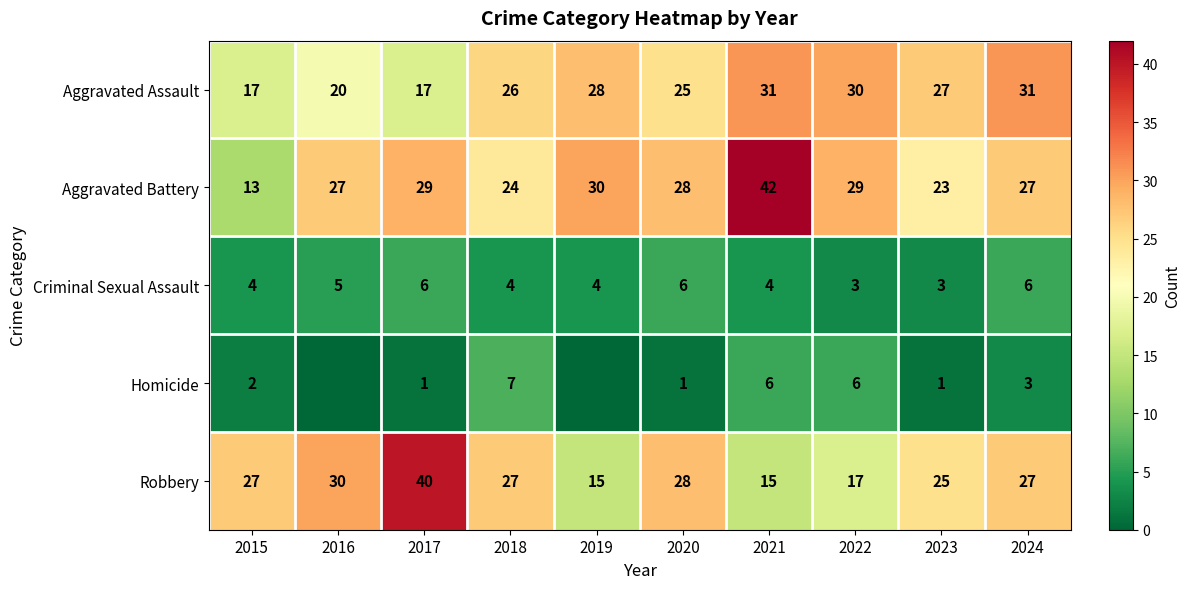

What is the minimum value for Aggravated Assault?

17